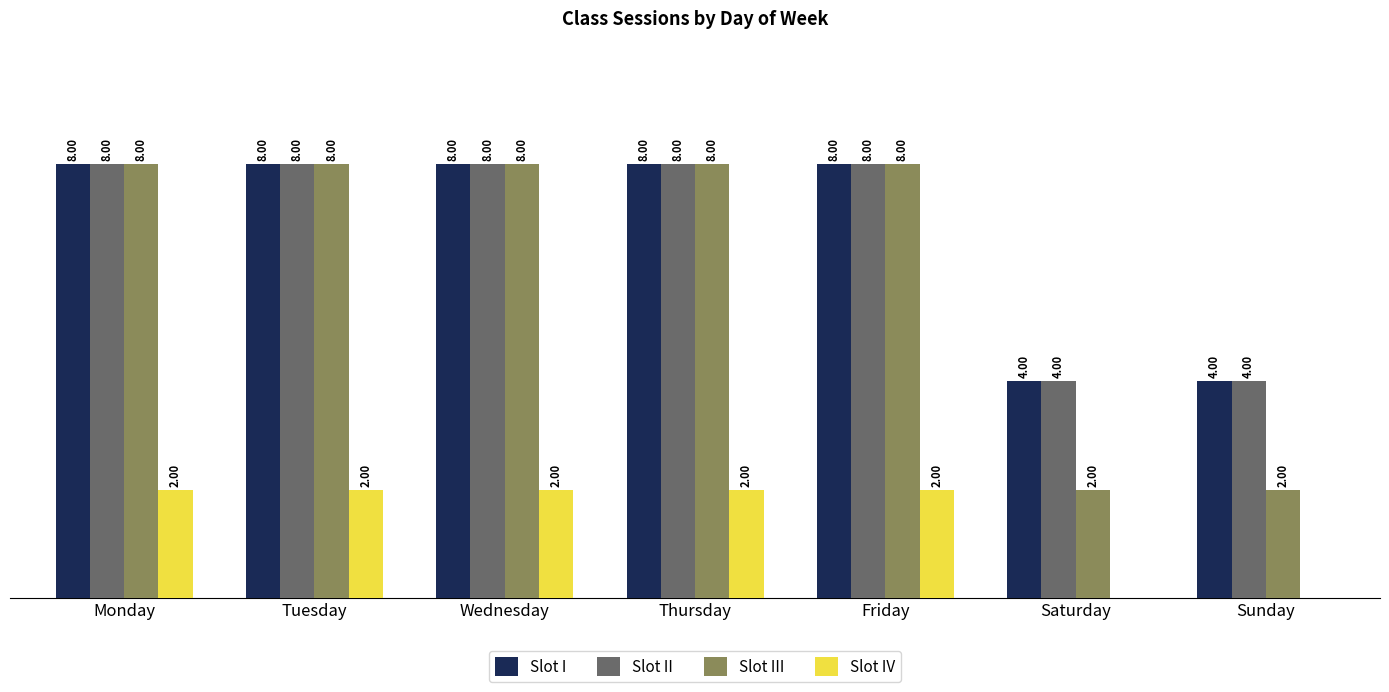

Which series changed the most between Friday and Saturday?

Slot III